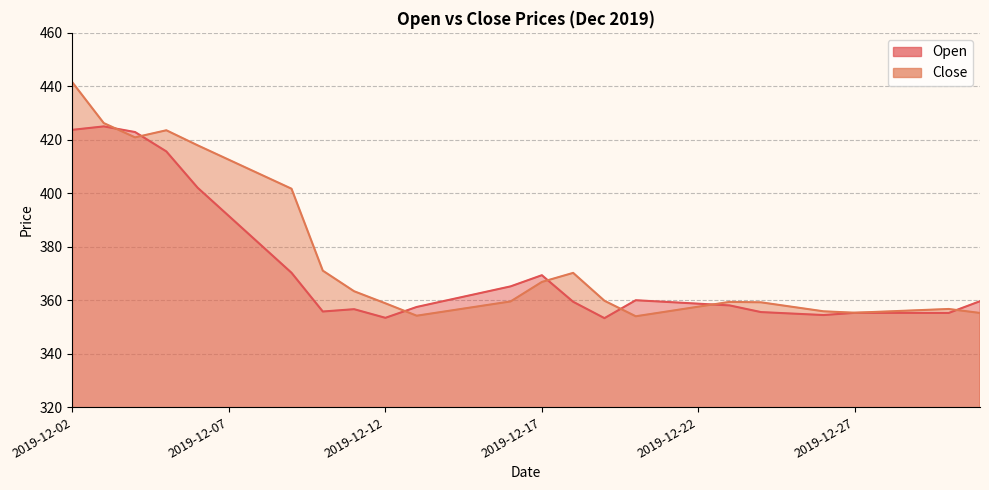

True or false: Close has a value of 604.1 at 2019-12-31.

False